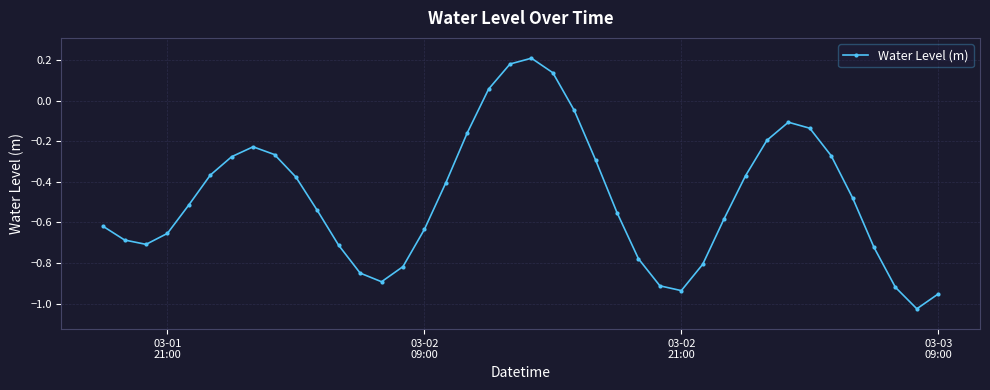

What is the difference between the maximum and second lowest values?

1.2